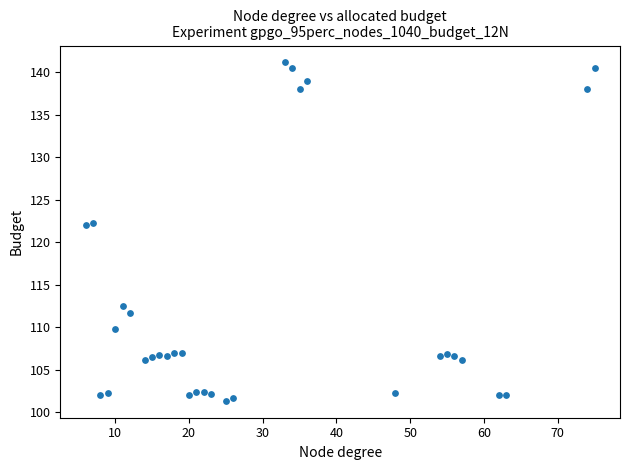

What is the range of X values (max minus min)?

69.0